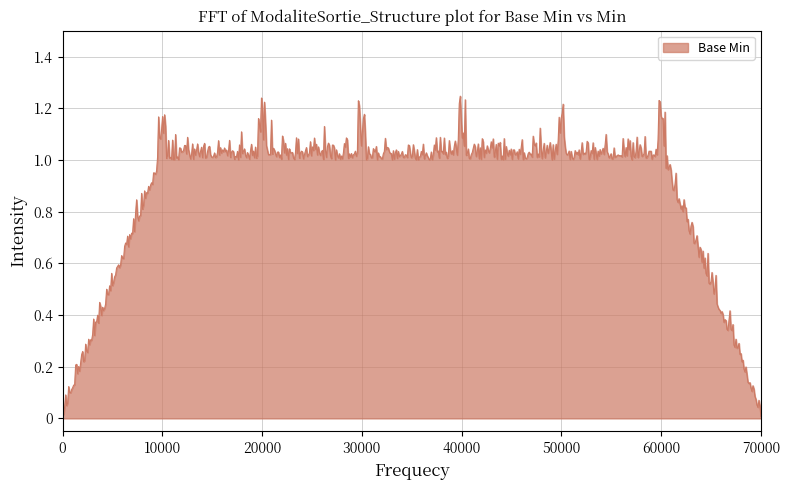

True or false: the data has more than 0 interior local peaks.

True